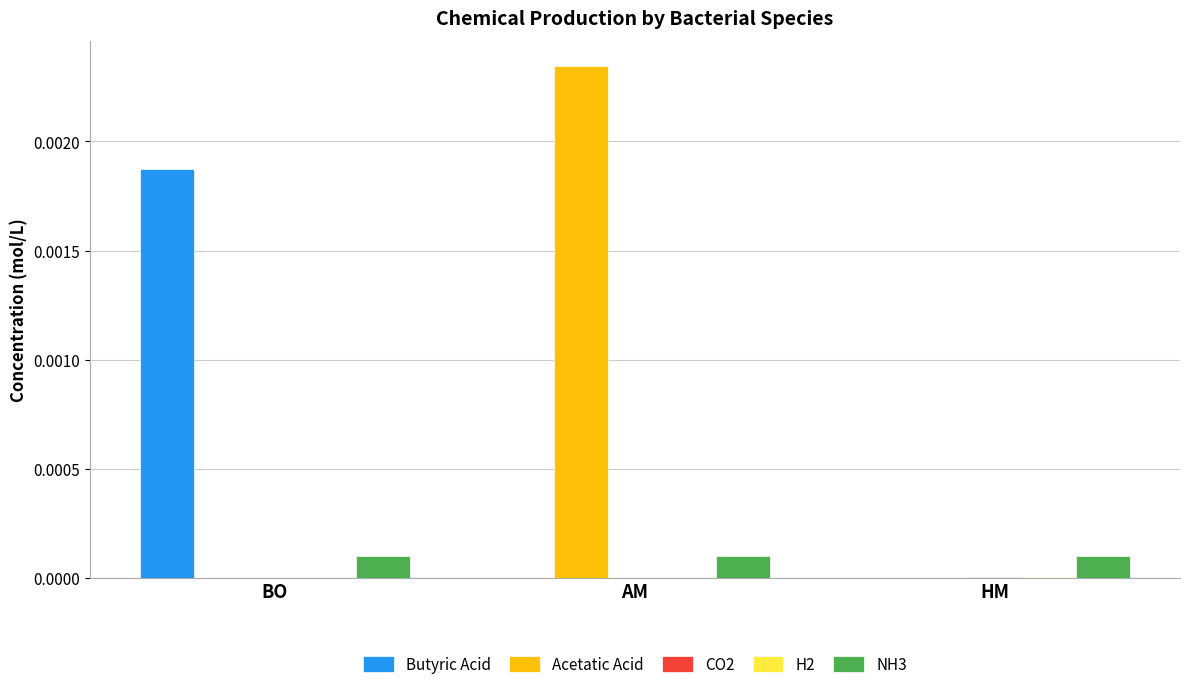

Count the number of data series in this chart.

5